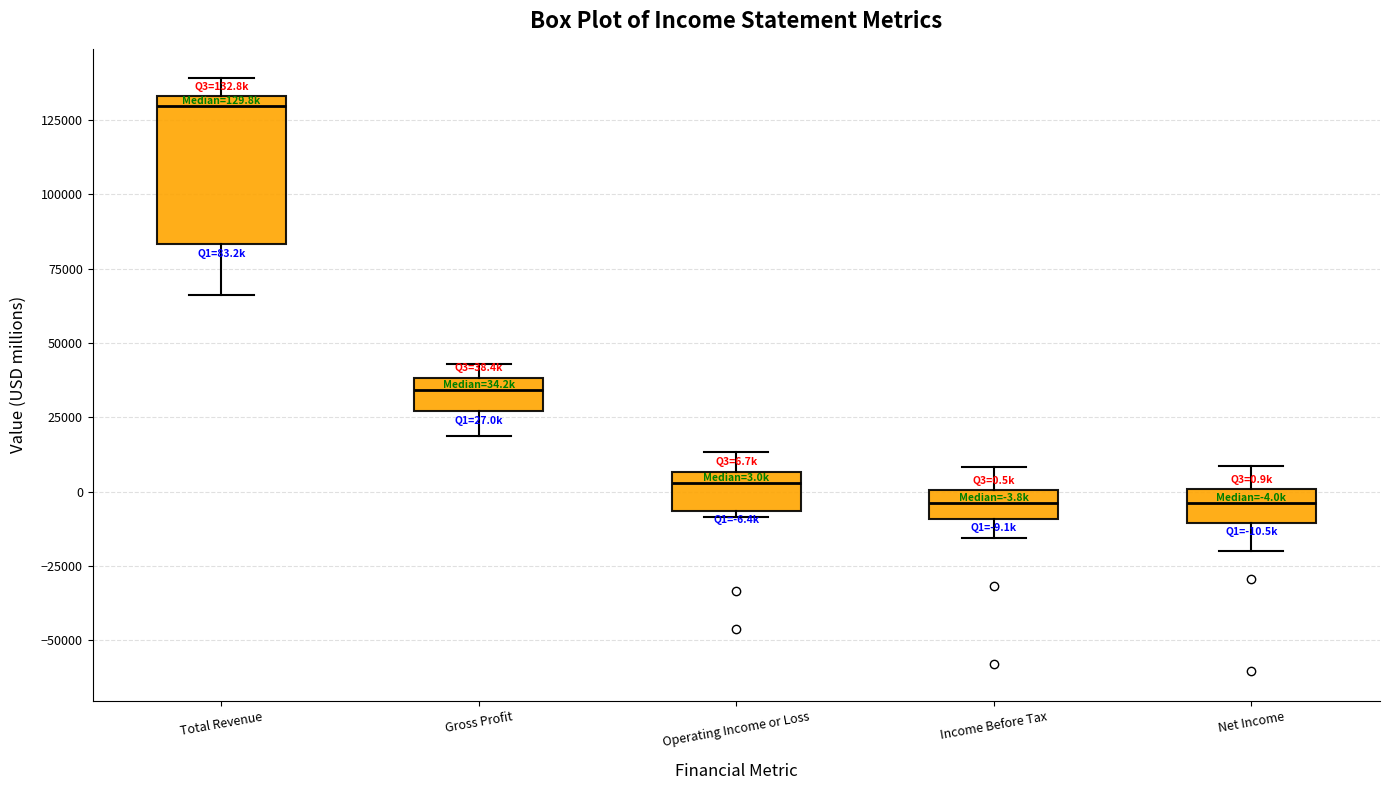

Which box's median line is the highest?

Total Revenue